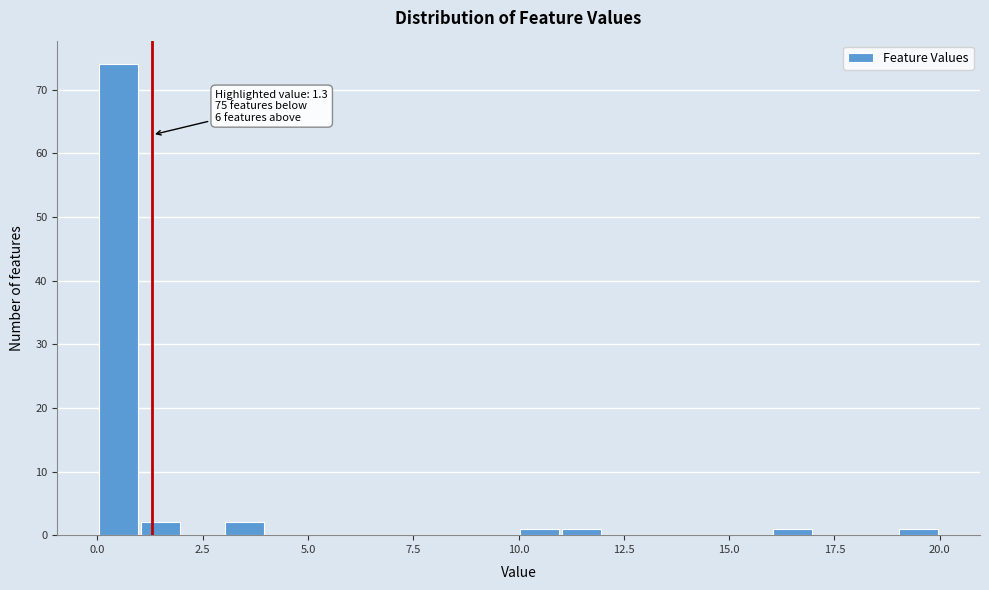

Around what value on the x-axis is the tallest bar? Give the approximate position of its centre, as read against the axis.

0.5